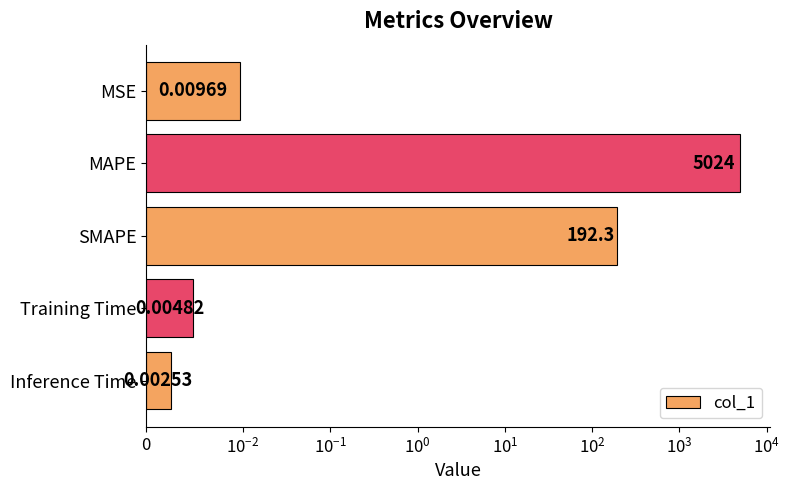

What is the change in value from SMAPE to Training Time?

-192.3